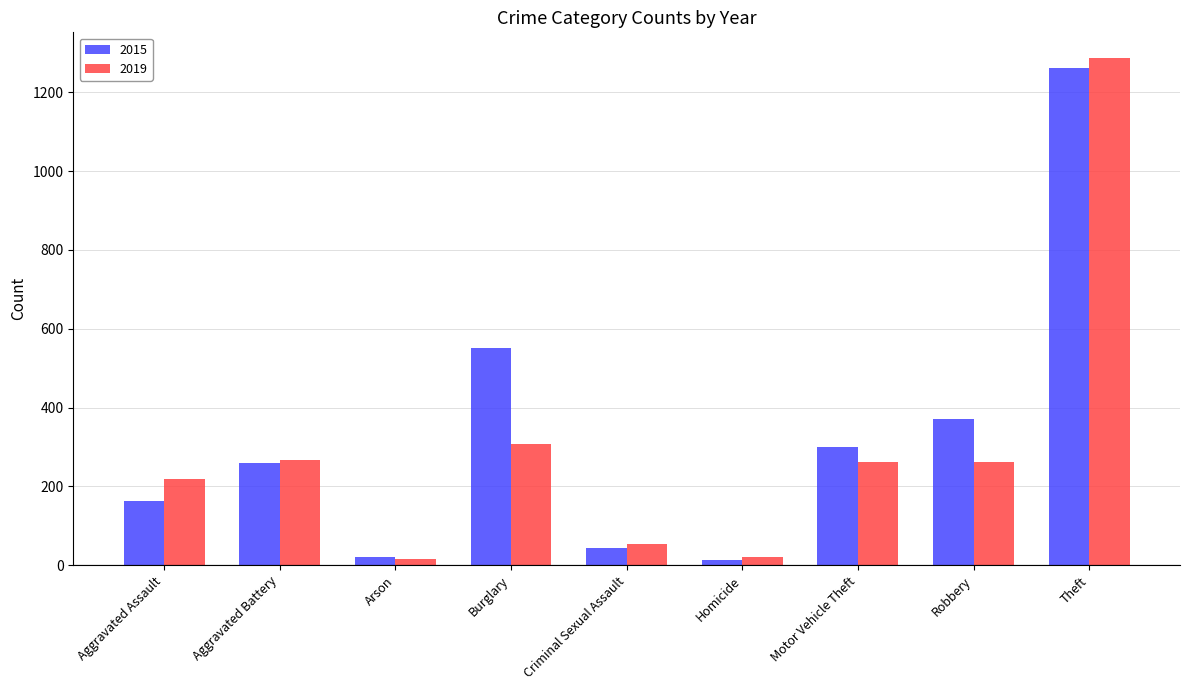

What are all the series names shown in the legend?

2015, 2019